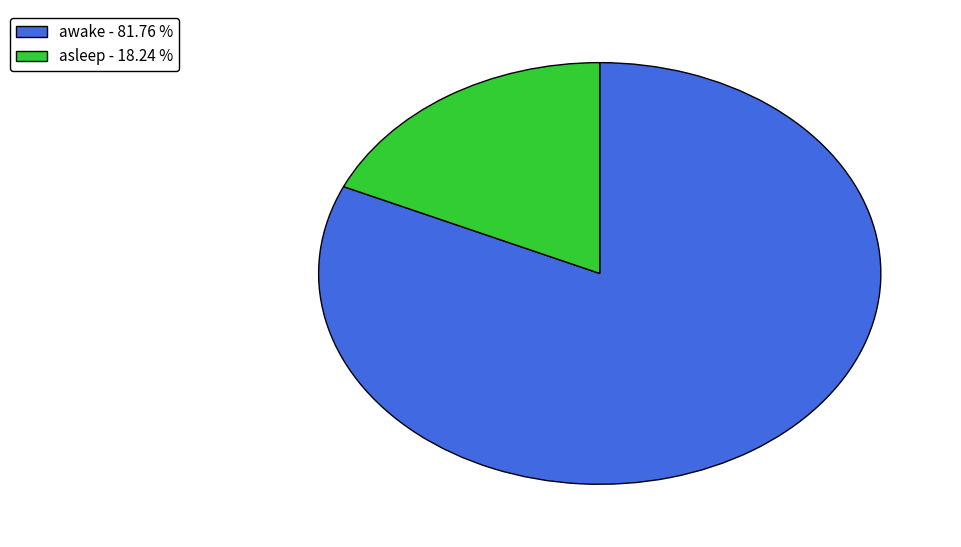

Which has a higher value, awake - 81.76 % or asleep - 18.24 %?

awake - 81.76 %